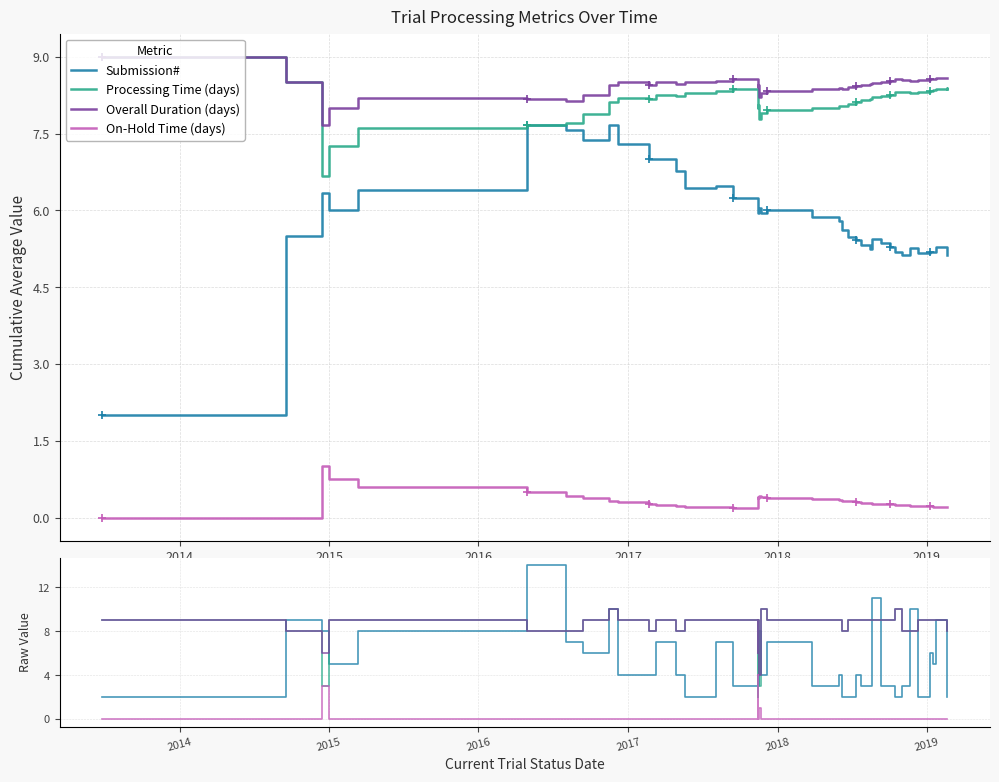

In Submission#, how many points are lower than both neighbors (excluding endpoints)?

10